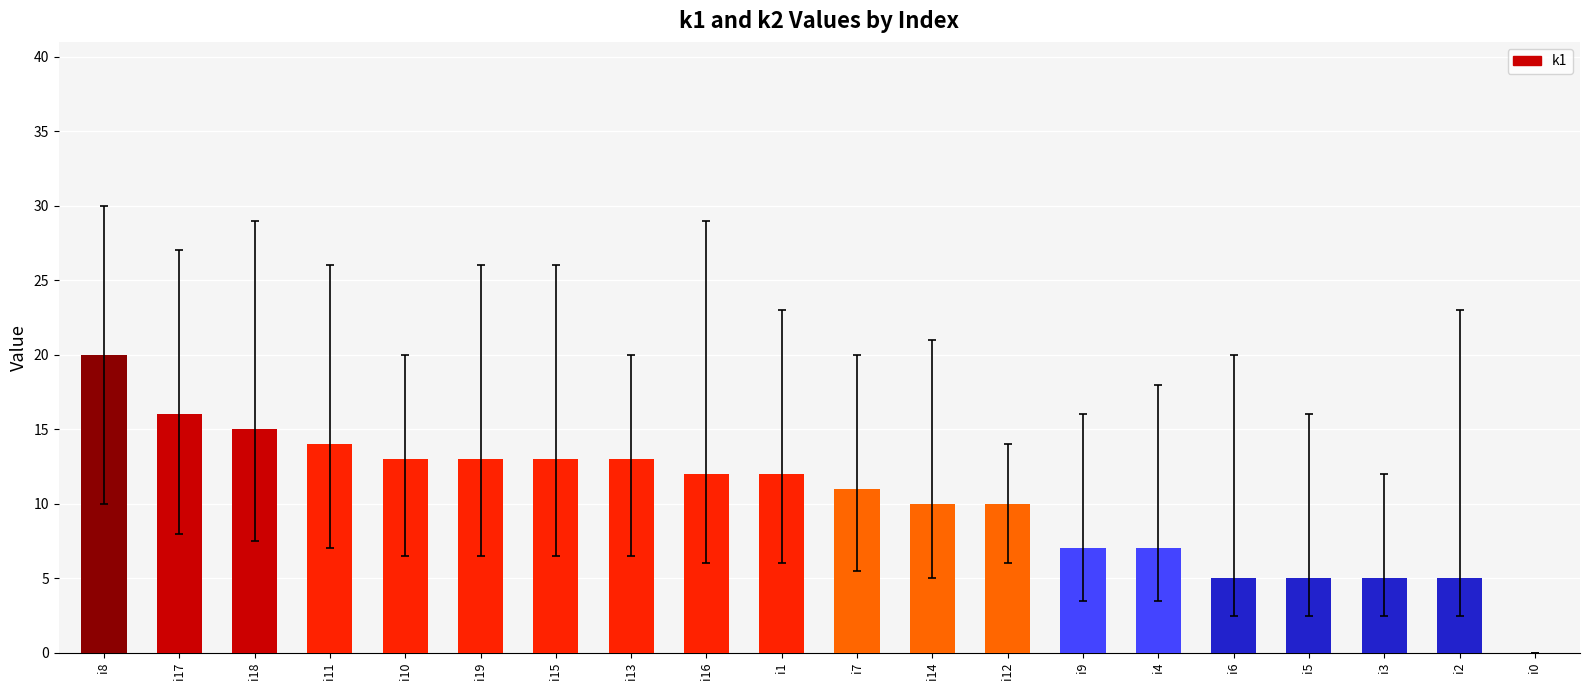

What is the average value?

10